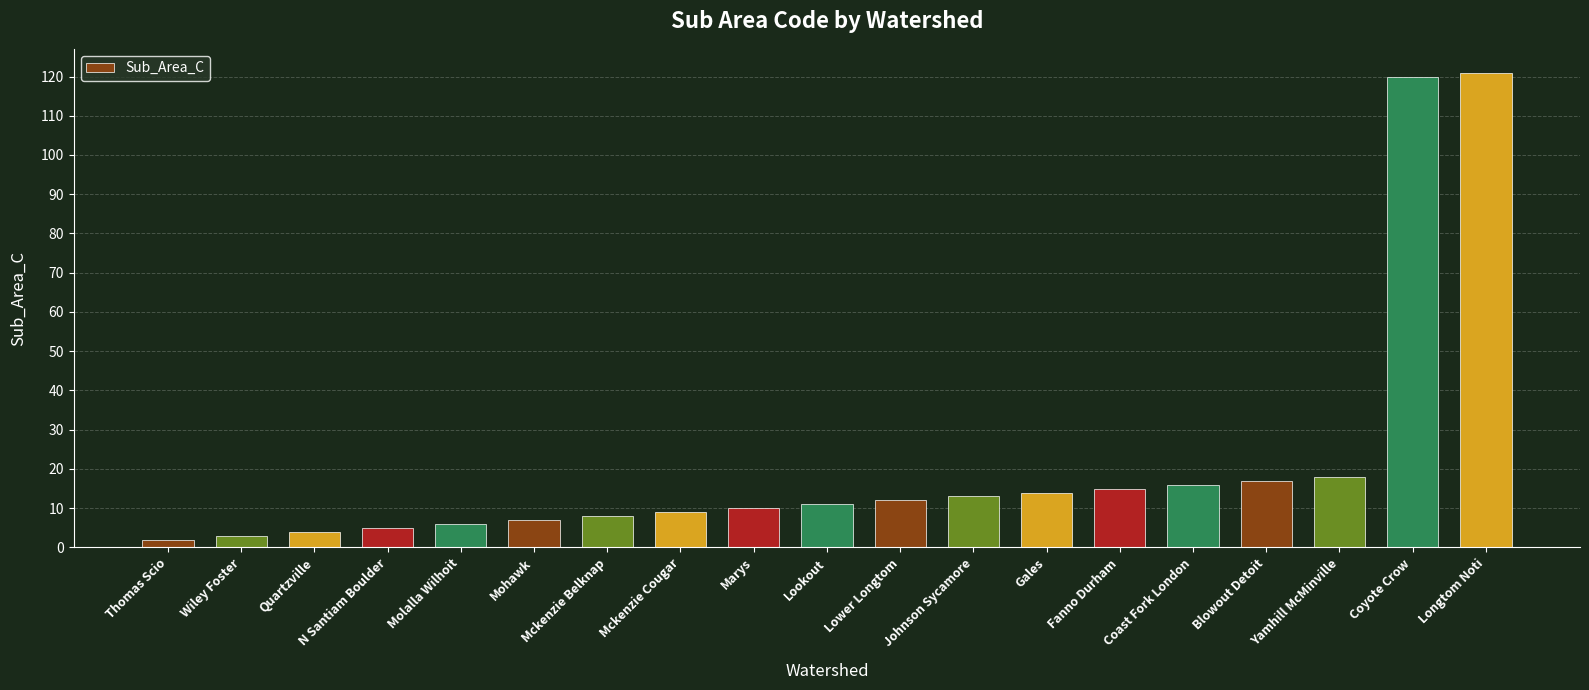

What position from the left is Gales?

13